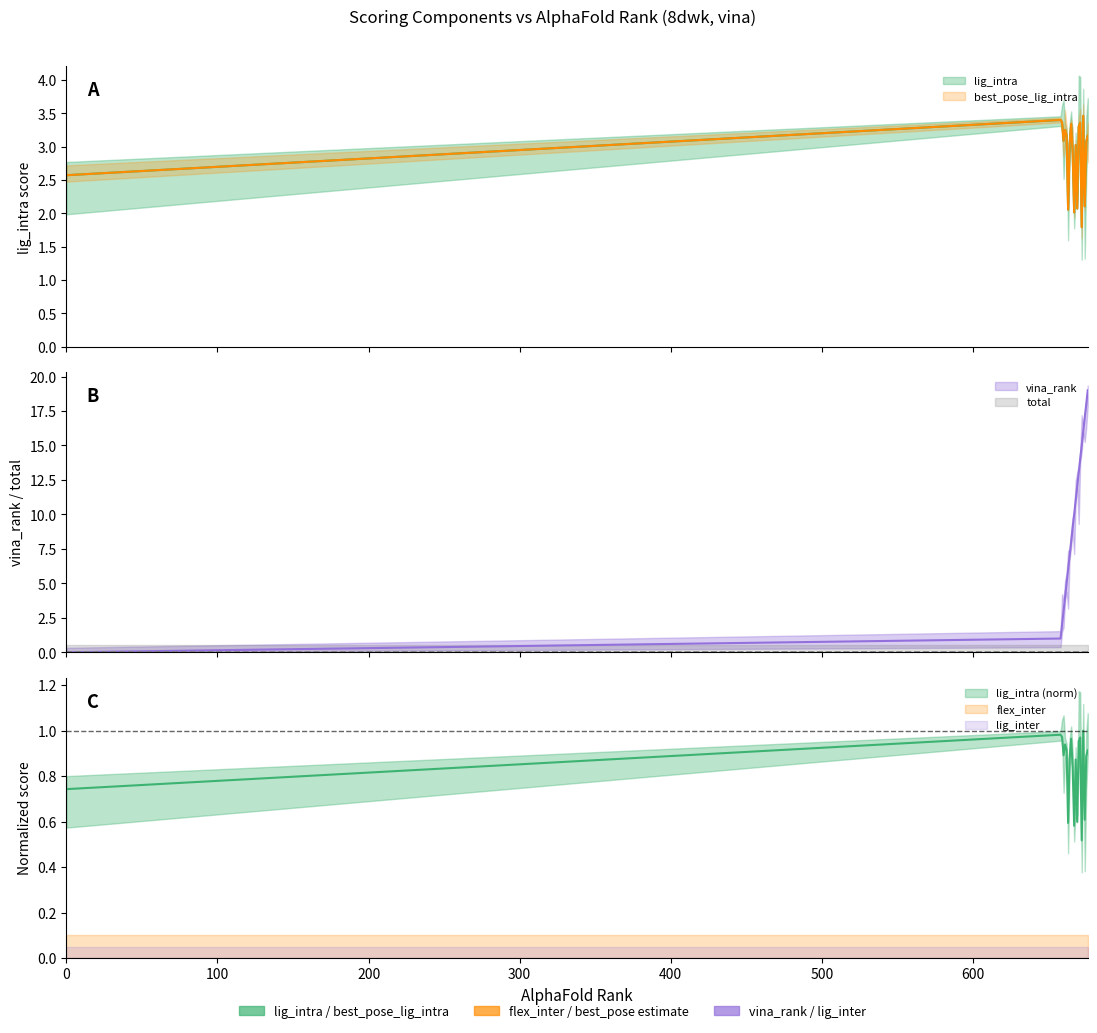

What is the total value across all series at 658?

7.8